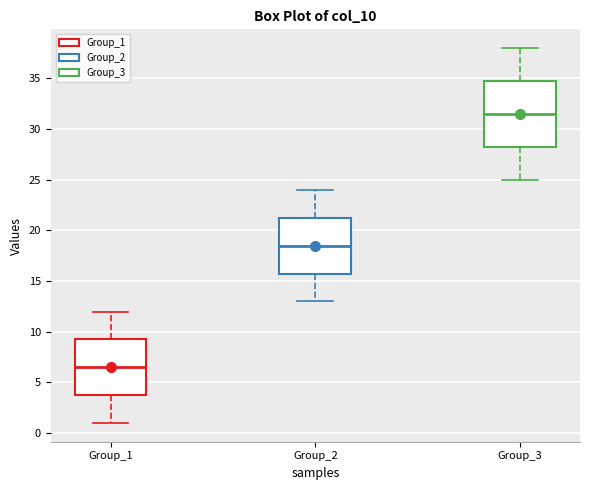

Where does the median line of the box for Group_1 sit on the y-axis? The values are not printed on the chart, so give them approximately, as read against the axis.

6.5